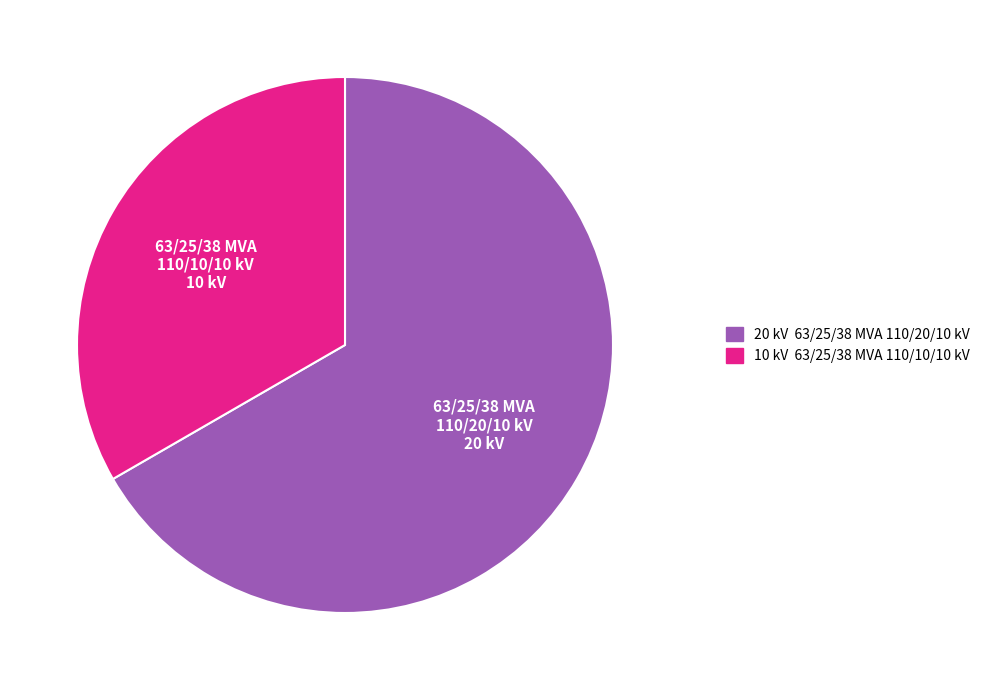

Rank the categories by value from highest to lowest.

63/25/38 MVA 110/20/10 kV, 63/25/38 MVA 110/10/10 kV